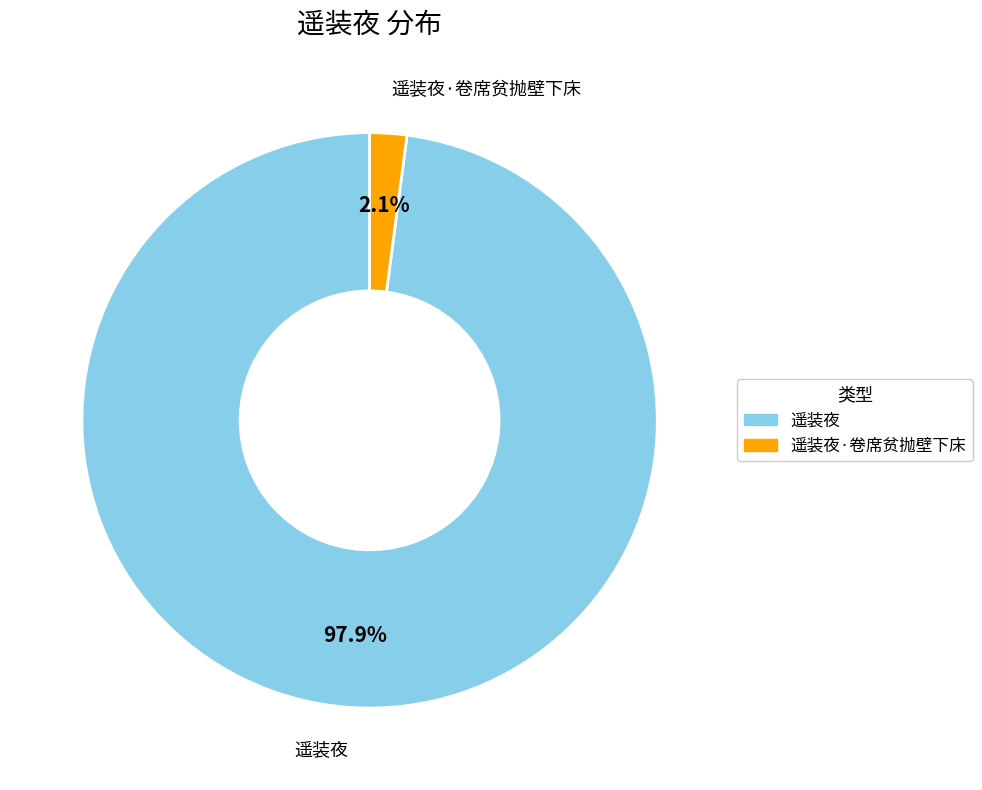

Does any single category account for the majority?

Yes